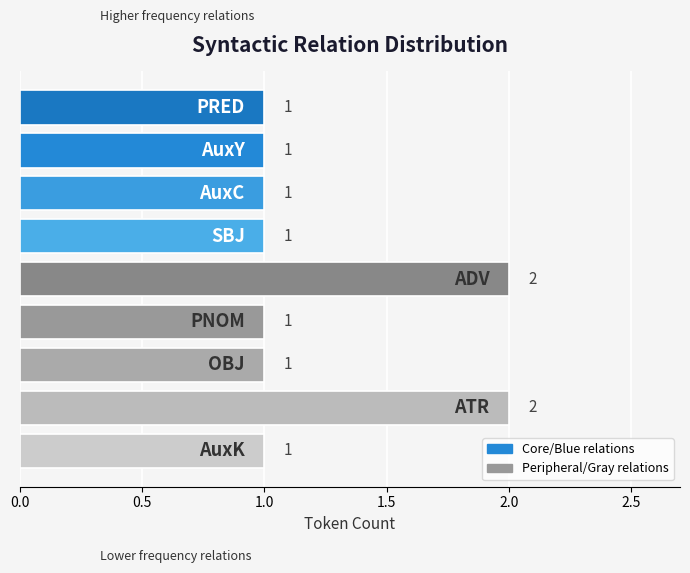

How many values are between 1 and 2?

9